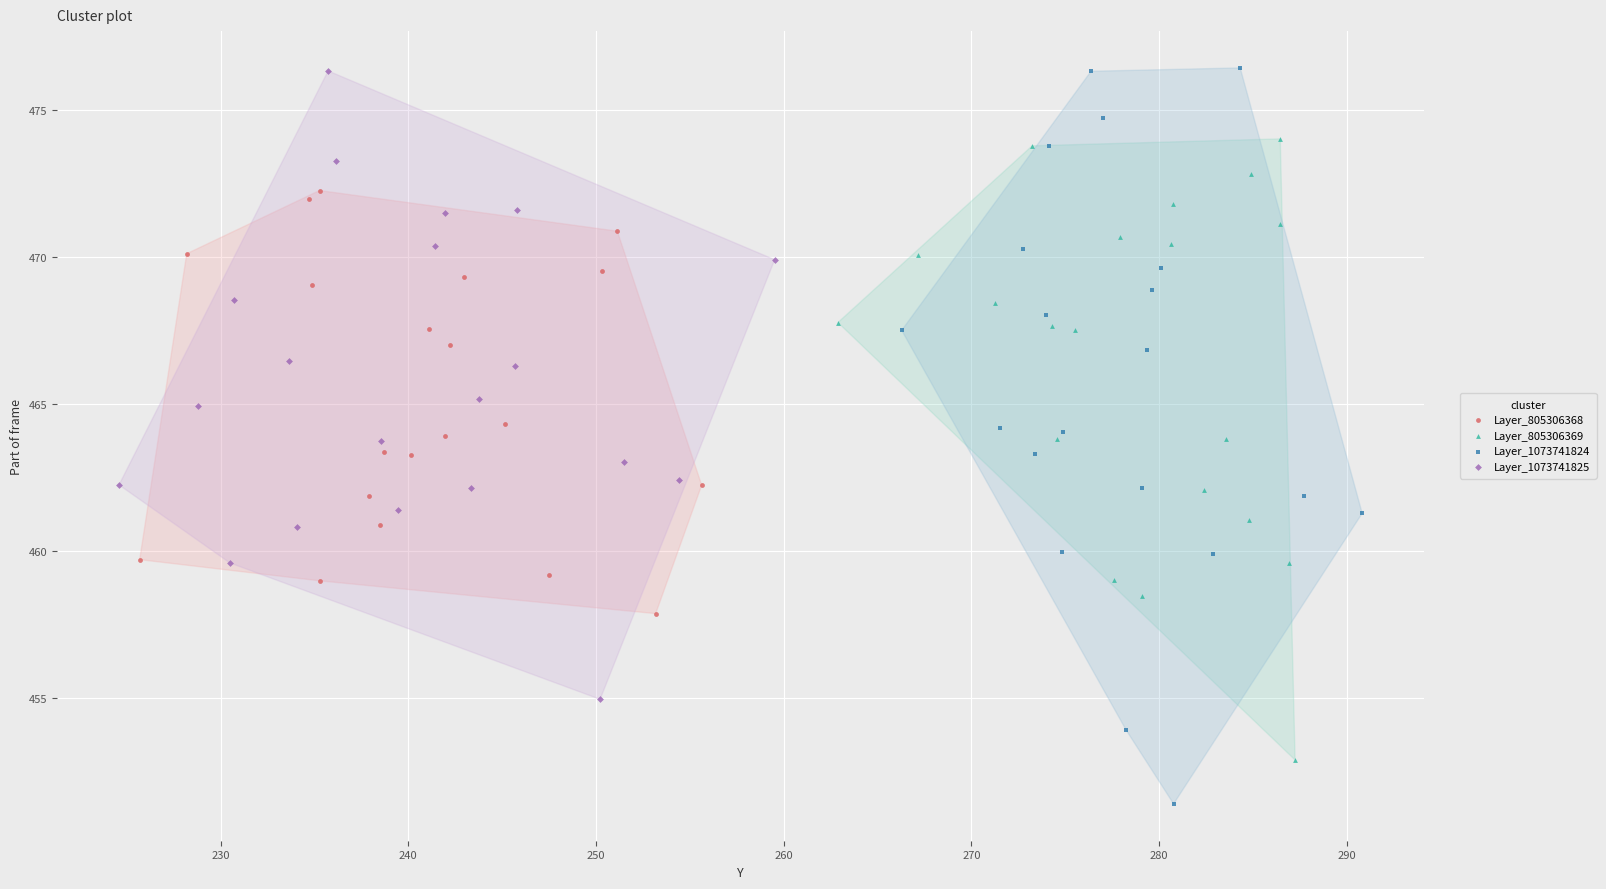

Which series reaches the minimum Y coordinate?

Layer_1073741824